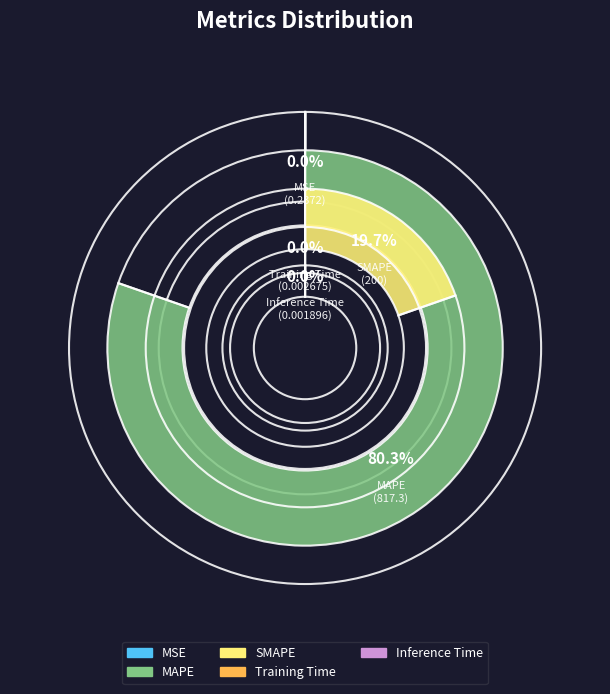

True or false: MSE accounts for 0% of the total.

True